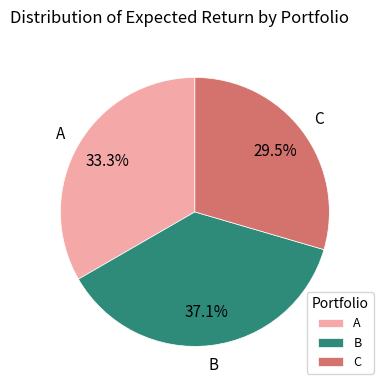

The B slice represents 37% of the pie. True or false?

True